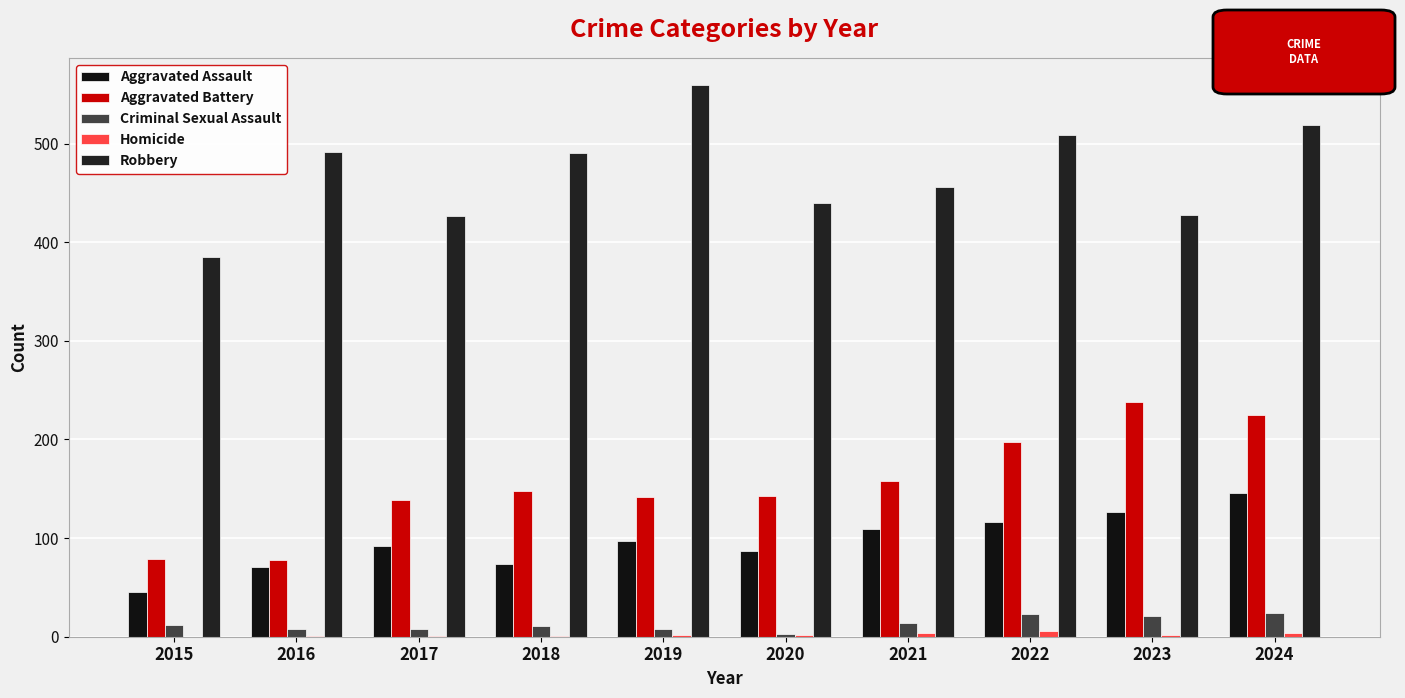

Rank the series by their maximum value, from lowest to highest.

Homicide, Criminal Sexual Assault, Aggravated Assault, Aggravated Battery, Robbery